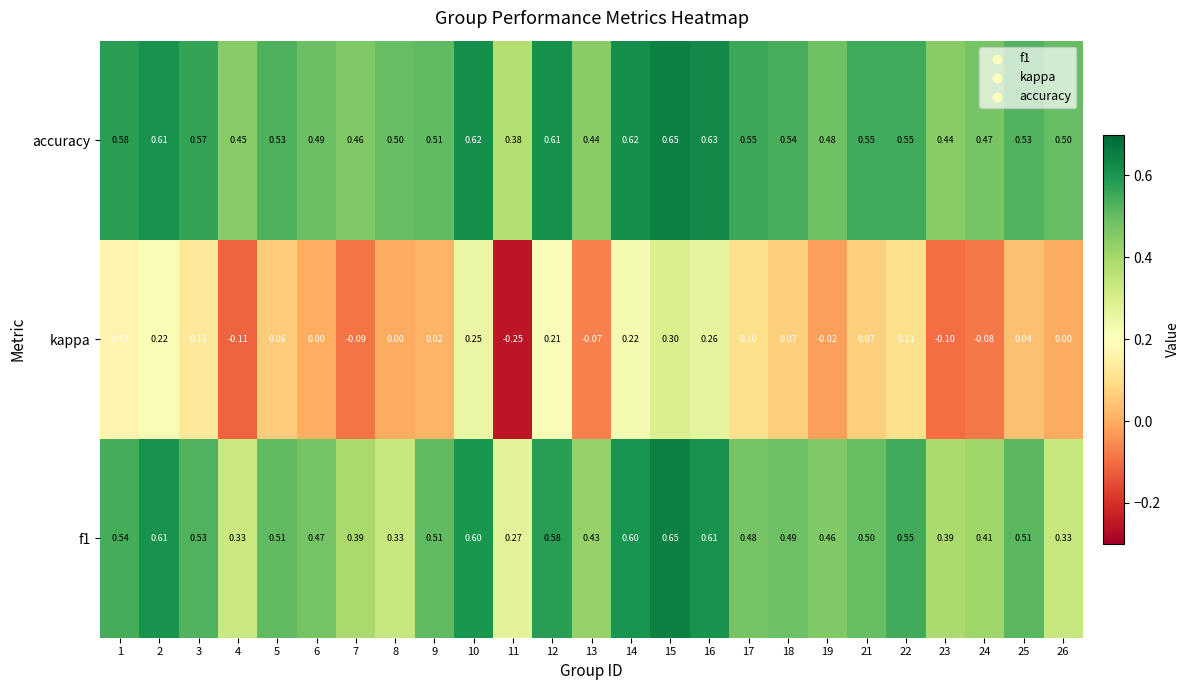

Is the value of f1 at 12 greater than the value of accuracy at 13?

Yes